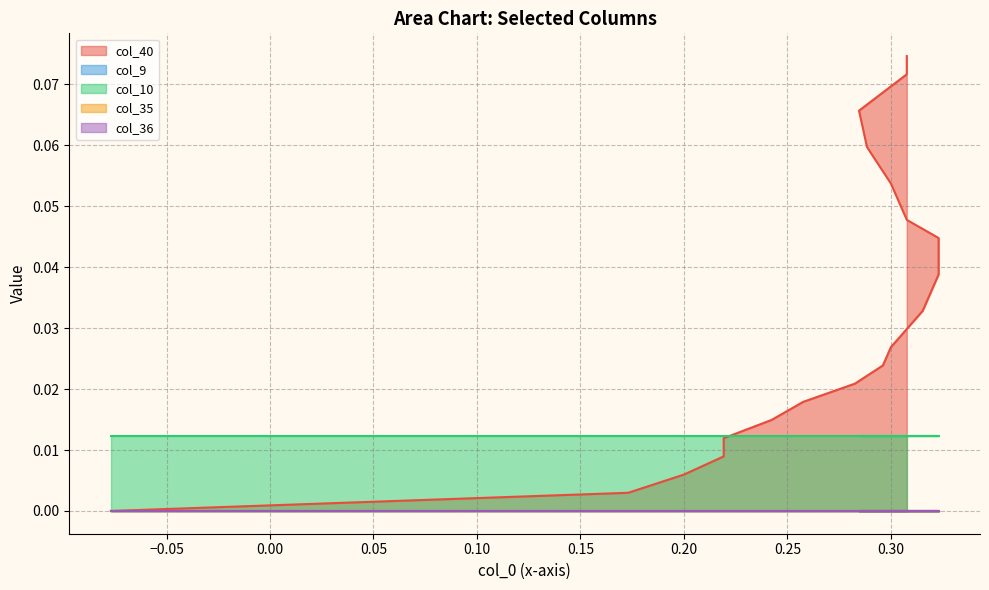

True or false: col_40 and col_36 intersect in this chart.

False